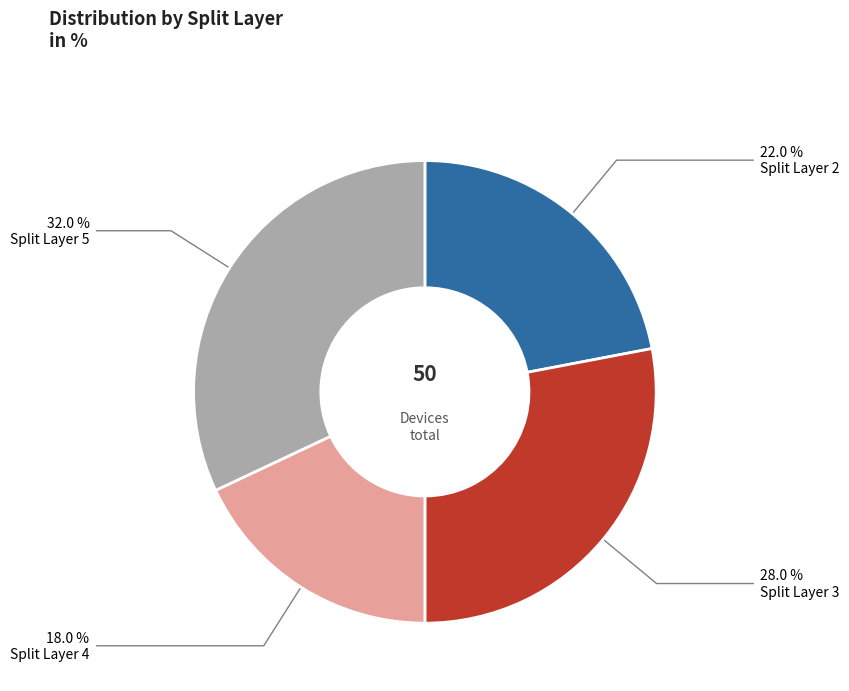

Is there any slice that represents more than half of the pie?

No